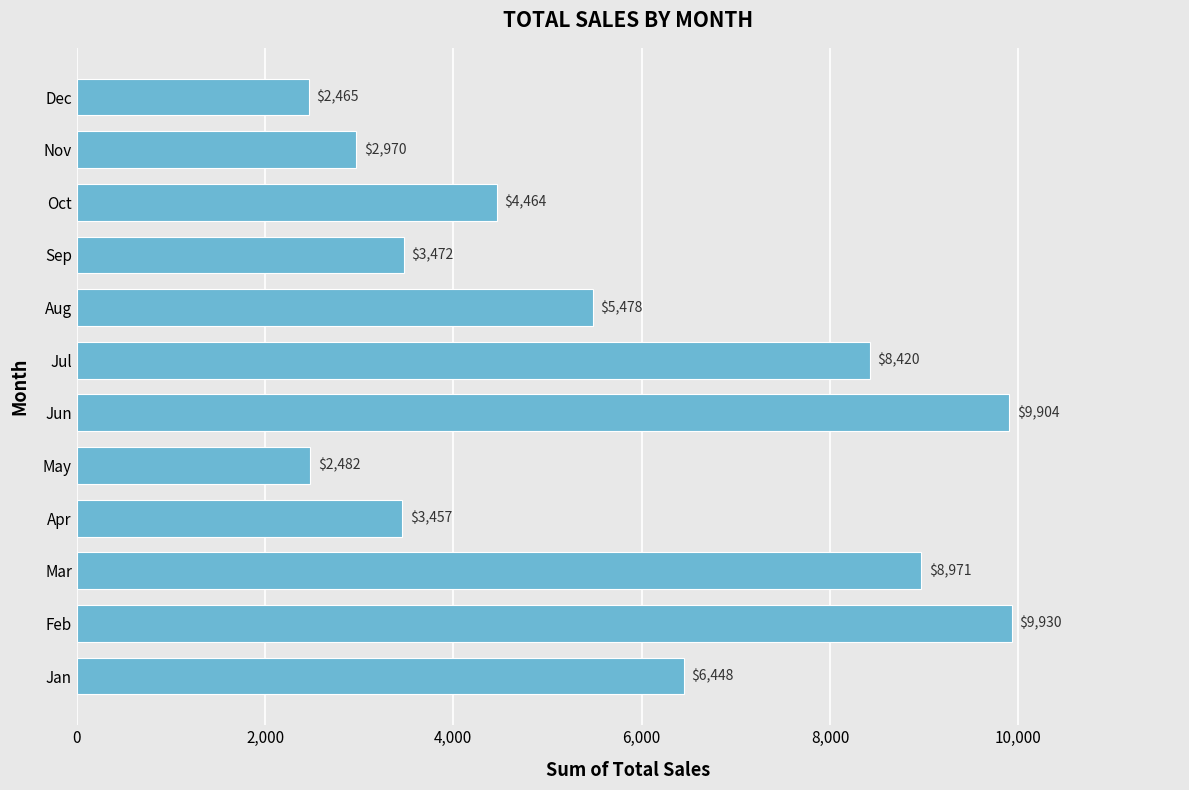

Reading bottom to top, extract all data points from this chart.

Jan=6448	Feb=9930	Mar=8971	Apr=3457	May=2482	Jun=9904	Jul=8420	Aug=5478	Sep=3472	Oct=4464	Nov=2970	Dec=2465